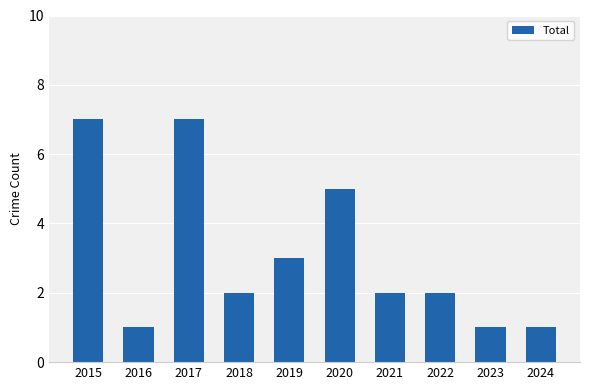

What is the sum of all values?

31